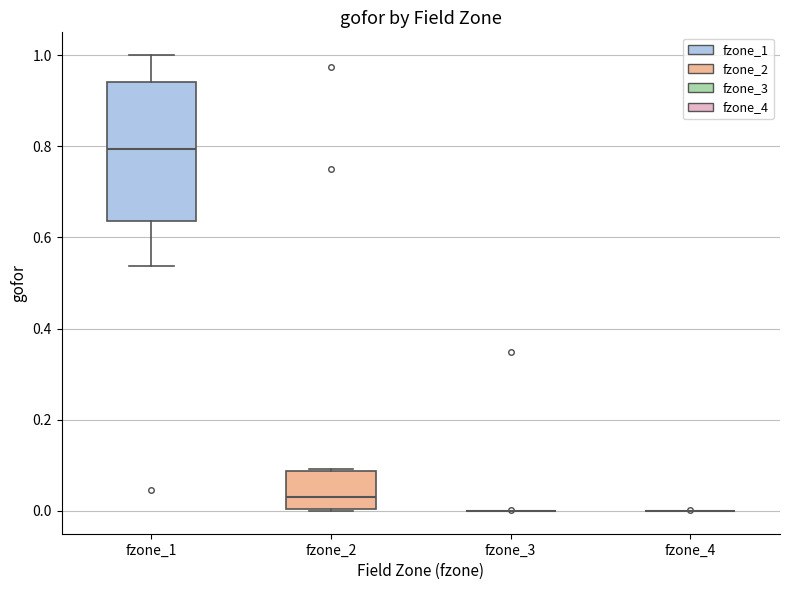

Which box is the tallest, from its lower edge to its upper edge?

fzone_1